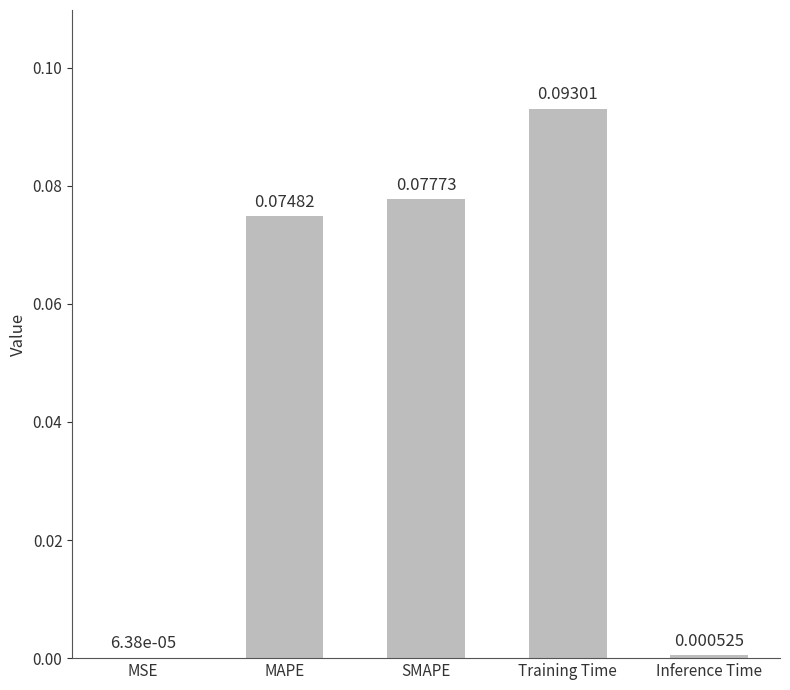

At which label is the value closest to 0?

MSE